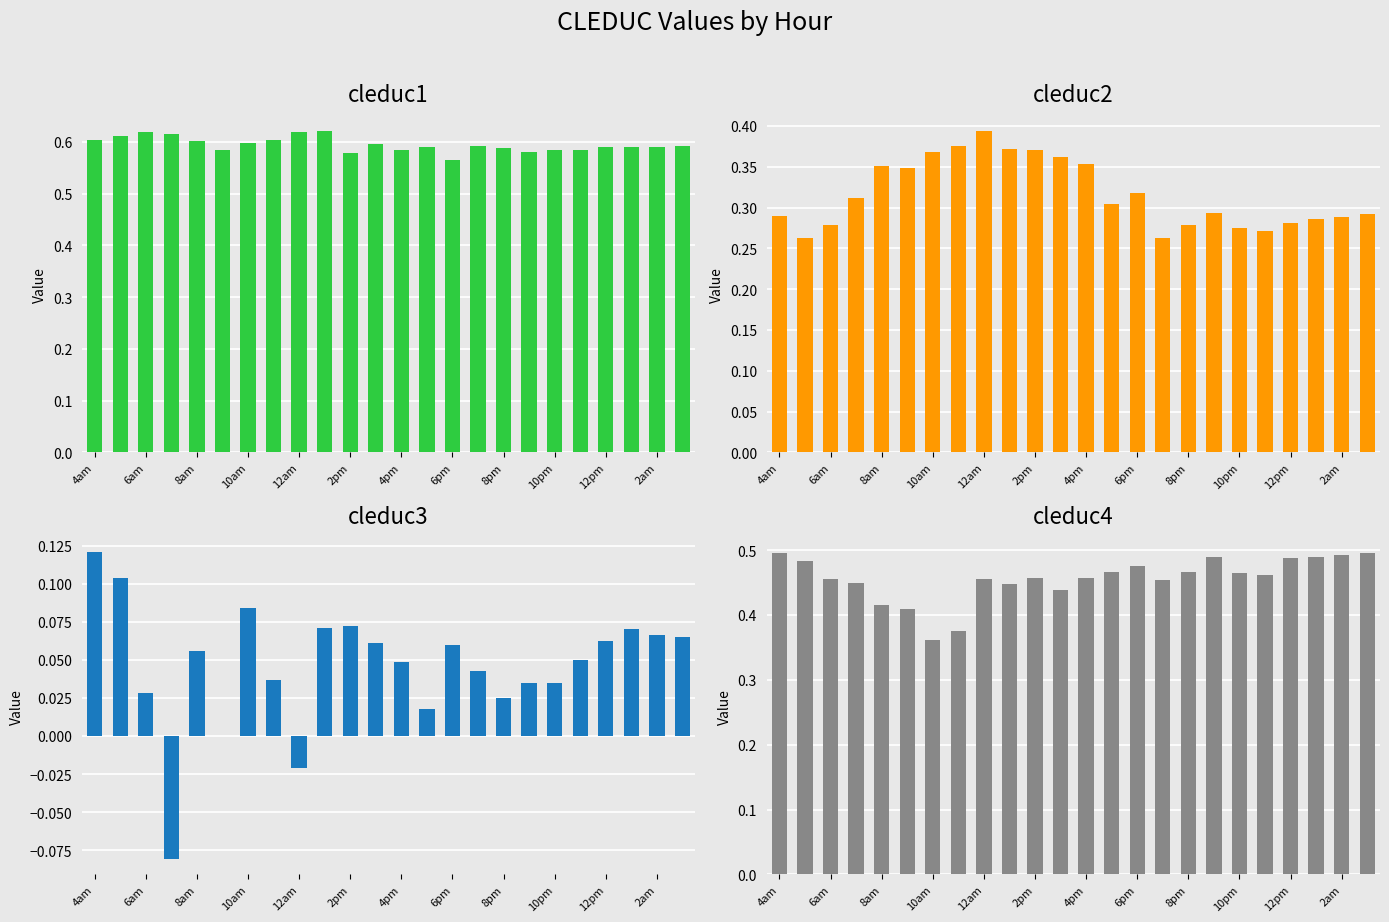

What is the minimum value shown in the chart?

-0.1